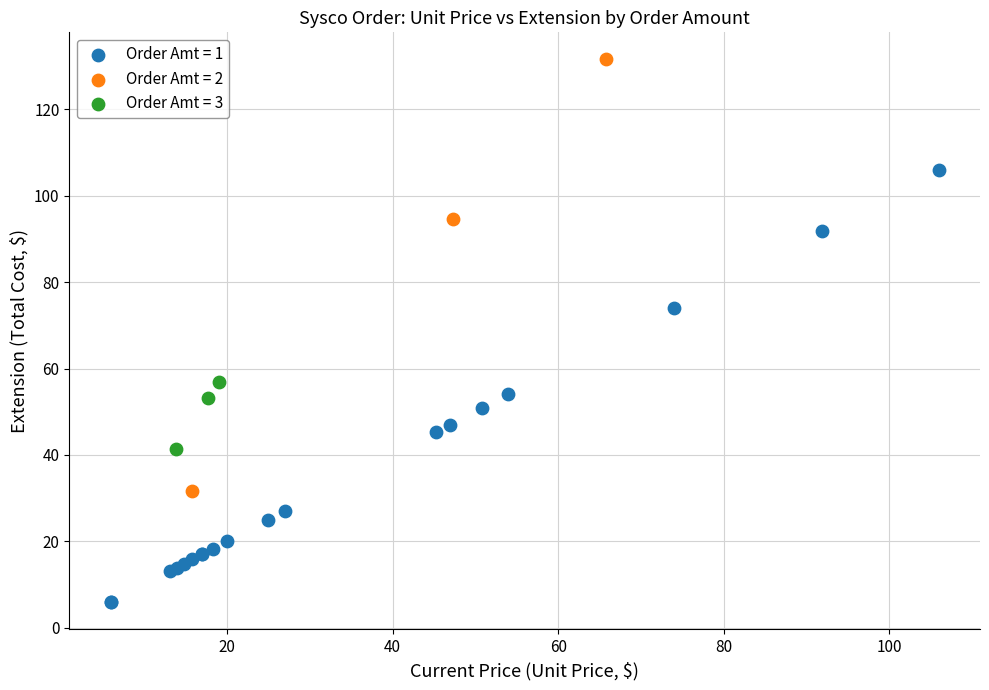

Which series contains the lowest Y value?

Order Amt = 1